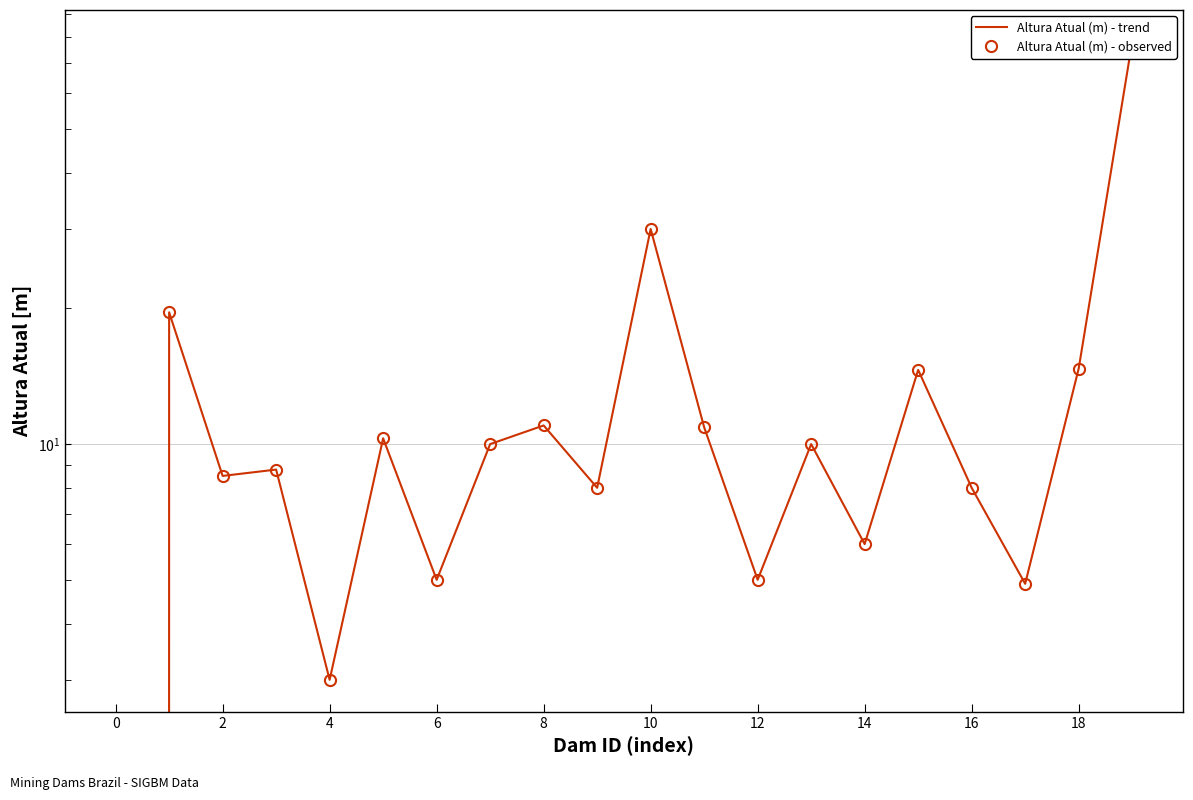

Read the Altura Atual (m) - trend value at 15.

14.6